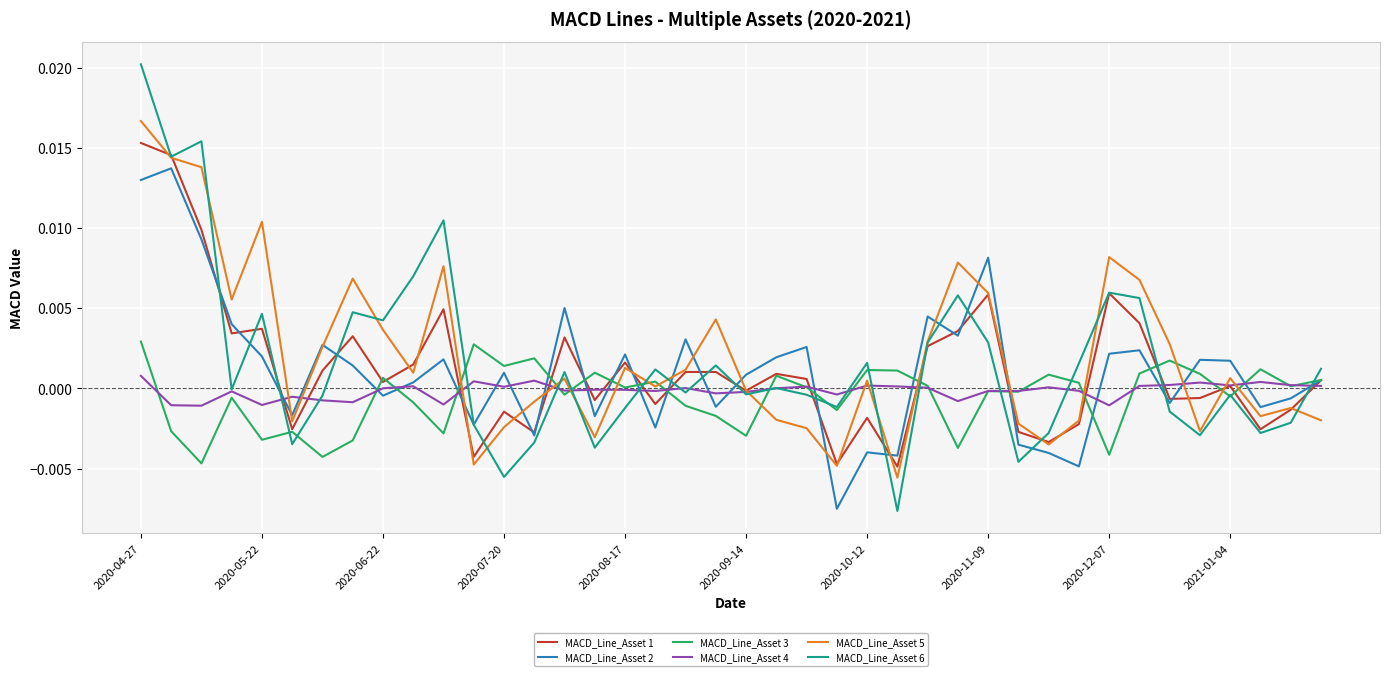

List the series in order of their peak value, lowest first.

MACD_Line_Asset 4, MACD_Line_Asset 3, MACD_Line_Asset 2, MACD_Line_Asset 1, MACD_Line_Asset 5, MACD_Line_Asset 6